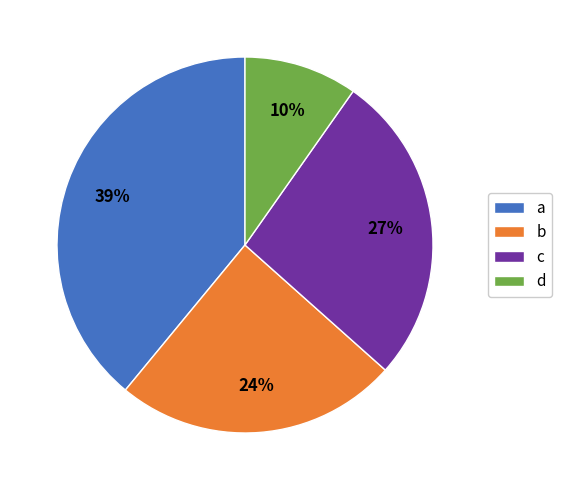

What is the largest slice in the pie chart?

a